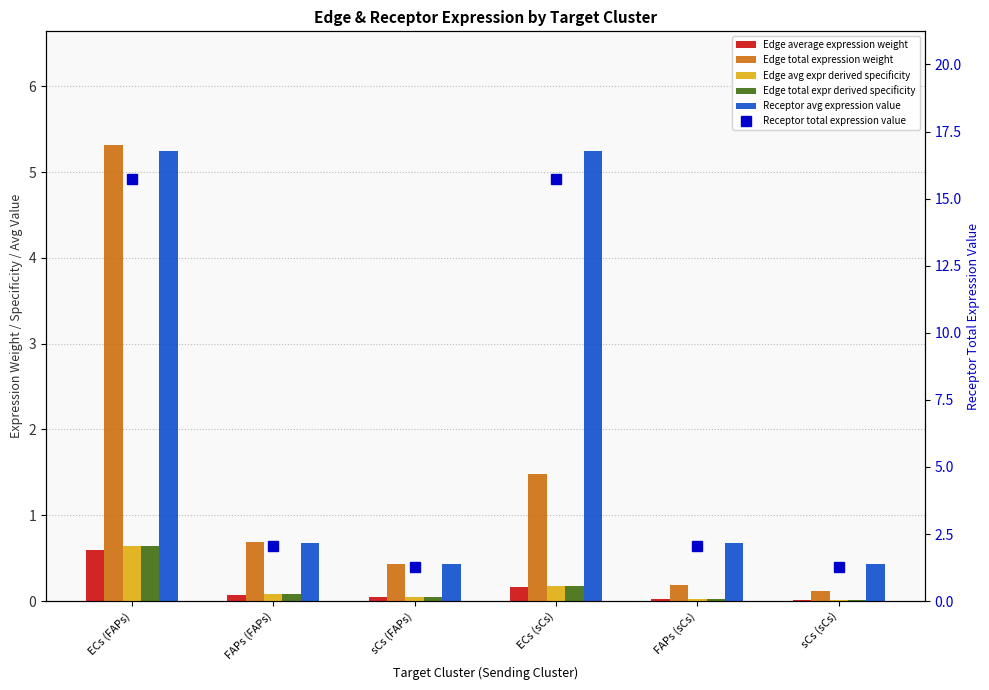

What is the approximate value of Edge average expression weight at ECs (FAPs)?

0.6